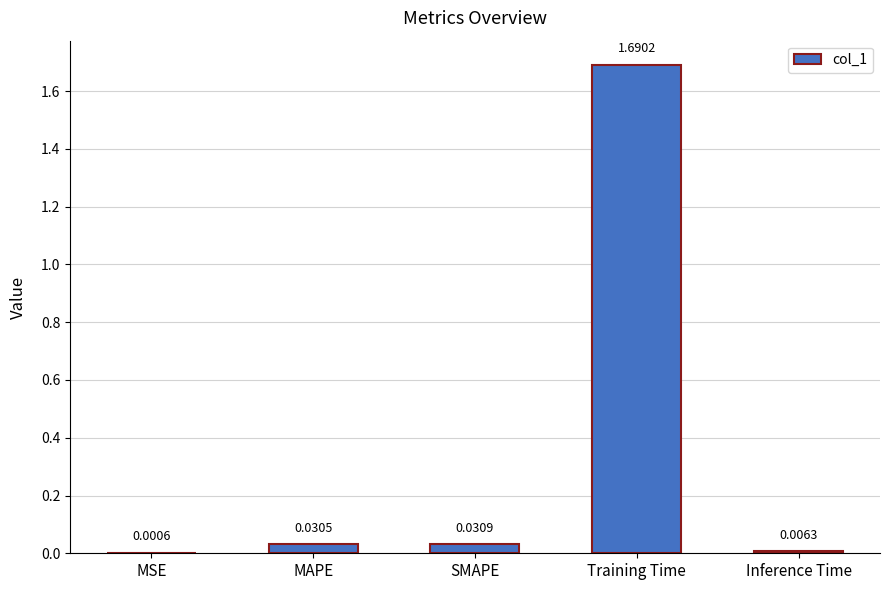

What is the sum of all values?

1.8